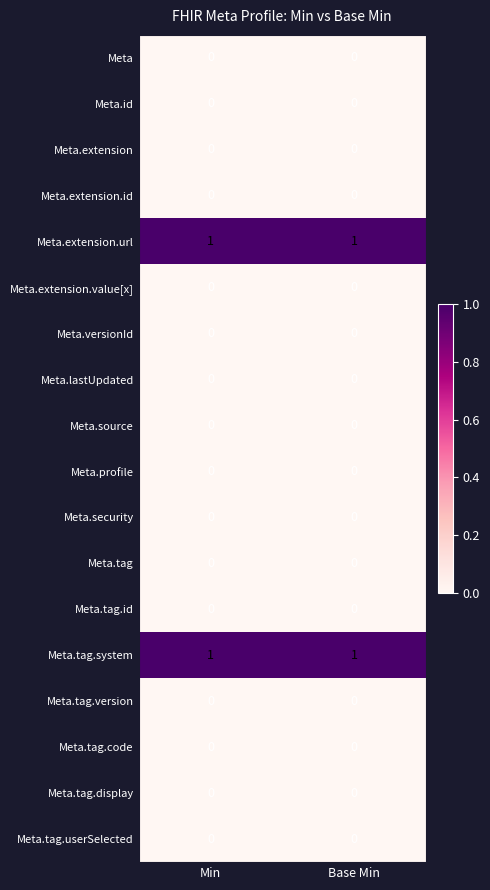

True or false: Meta.tag.display has a value of 0 at Min.

True